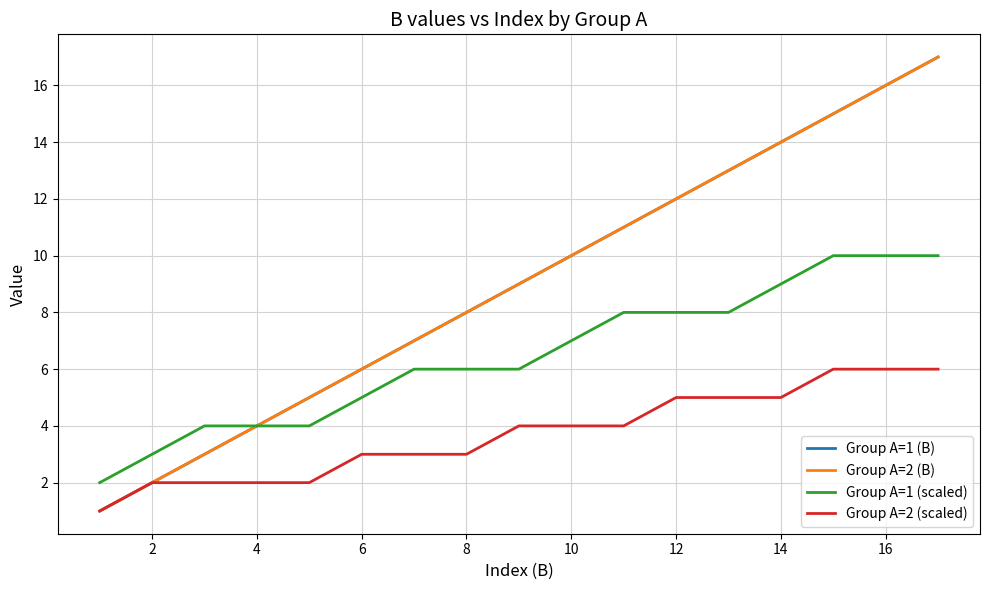

What is the difference between the maximum and minimum values in the Group A=2 (B) series?

16